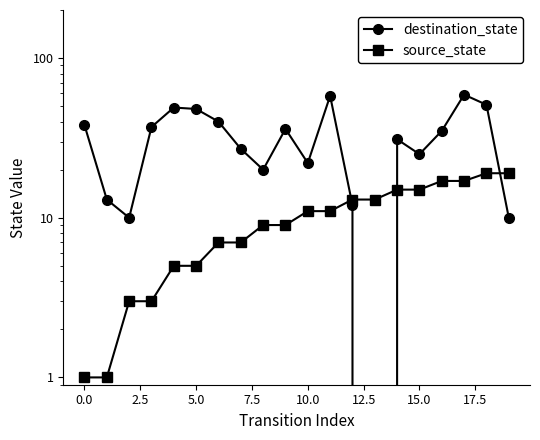

Count the number of categories in the chart.

20